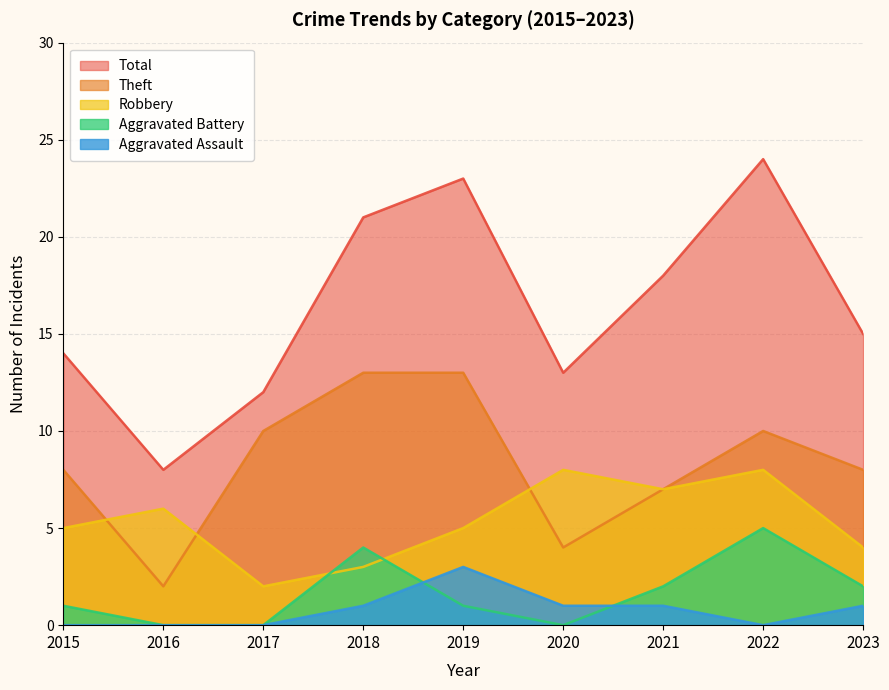

True or false: Total and Theft cross at least once.

False